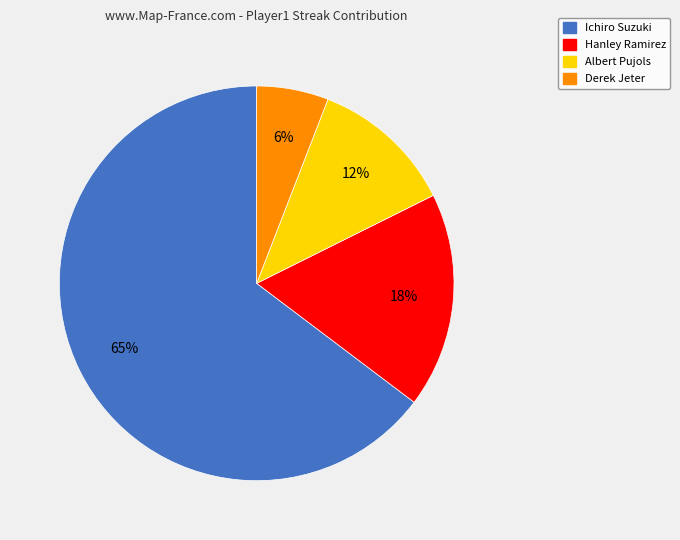

Is the sum of Albert Pujols and Ichiro Suzuki greater than half?

Yes